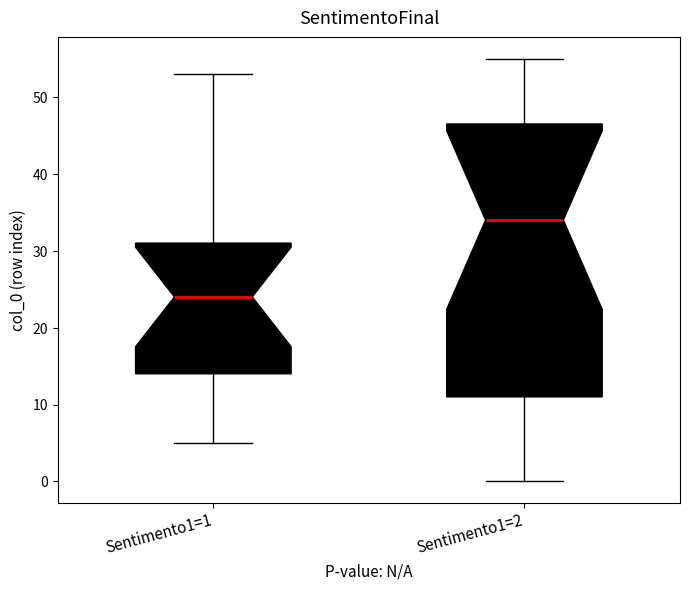

Comparing the boxes themselves (not the whiskers), which one is the tallest?

Sentimento1=2